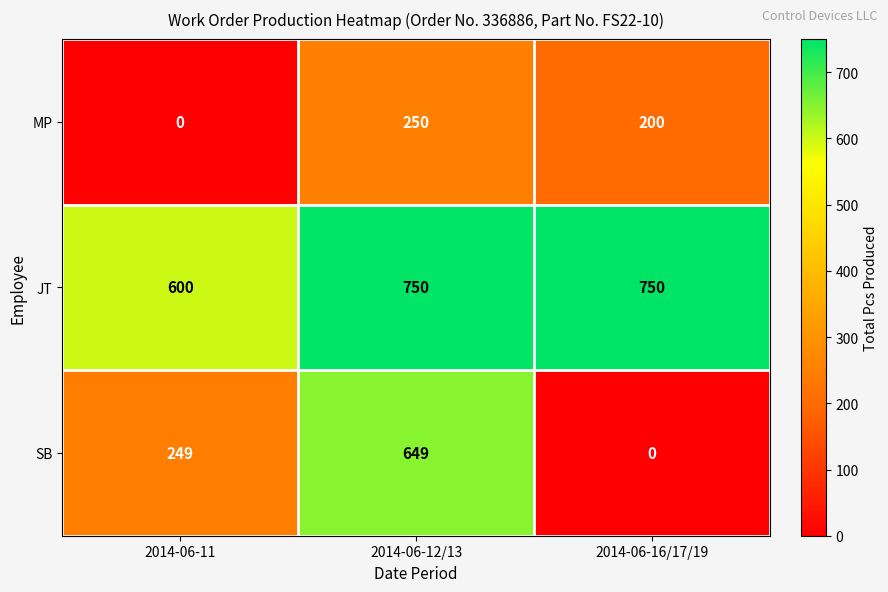

Reading left to right, extract all data points from this chart.

MP: 0	250	200
JT: 600	750	750
SB: 249	649	0